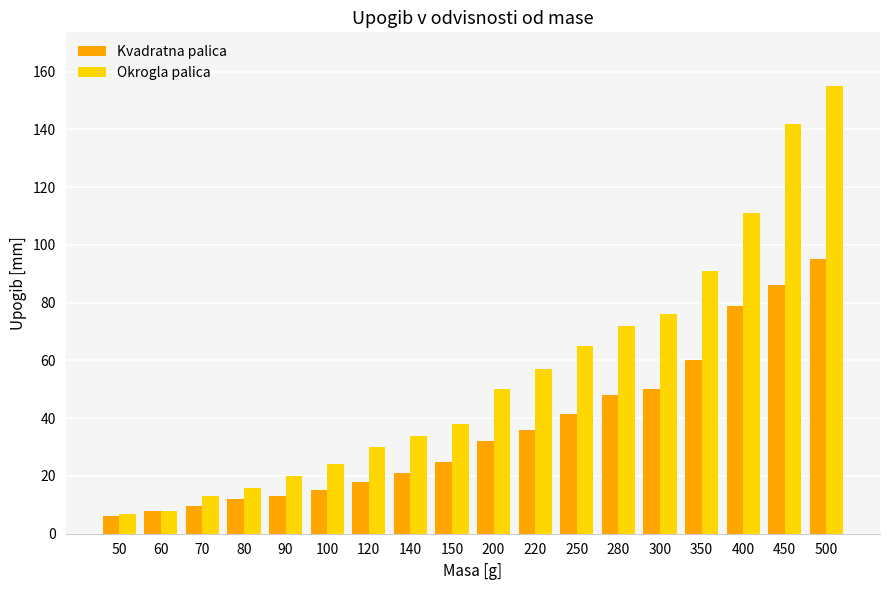

Reading right to left, extract all data points from this chart.

Kvadratna palica: 95.0	86.0	79.0	60.0	50.0	48.0	41.5	36.0	32.0	25.0	21.0	18.0	15.0	13.0	12.0	9.5	8.0	6.0
Okrogla palica: 155.0	142.0	111.0	91.0	76.0	72.0	65.0	57.0	50.0	38.0	34.0	30.0	24.0	20.0	16.0	13.0	8.0	7.0